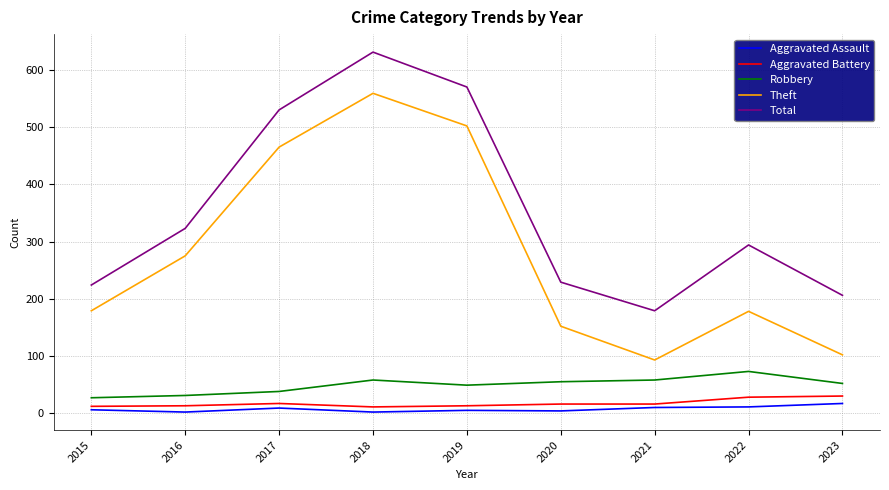

True or false: Aggravated Assault and Theft intersect in this chart.

False